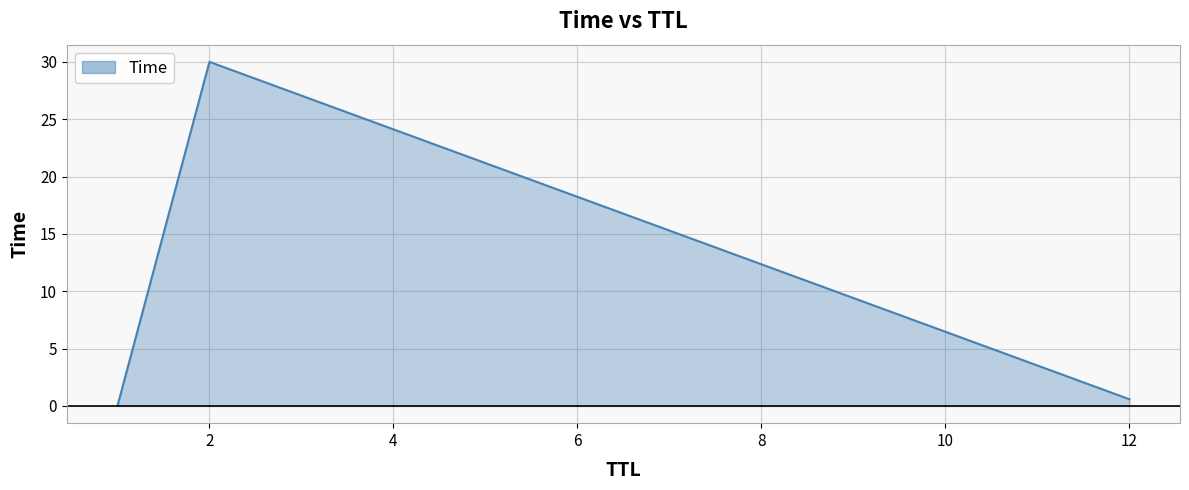

What is the difference between the maximum and minimum values?

30.0